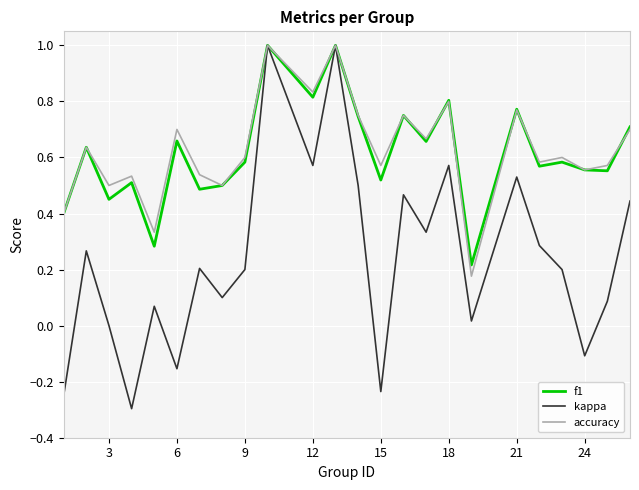

Does the chart have visible grid lines?

Yes